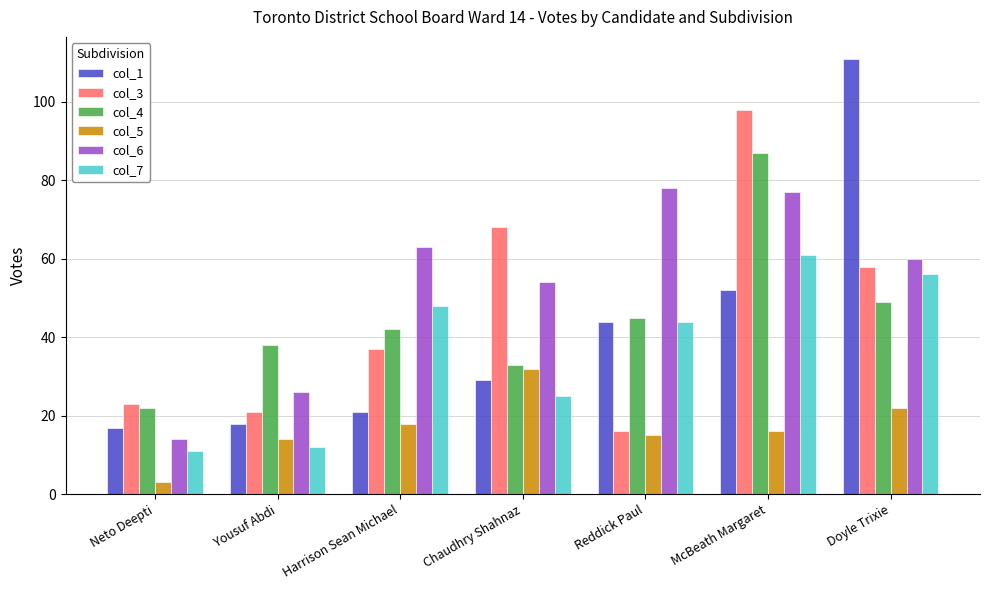

List the series in order of their peak value, highest first.

col_1, col_3, col_4, col_6, col_7, col_5